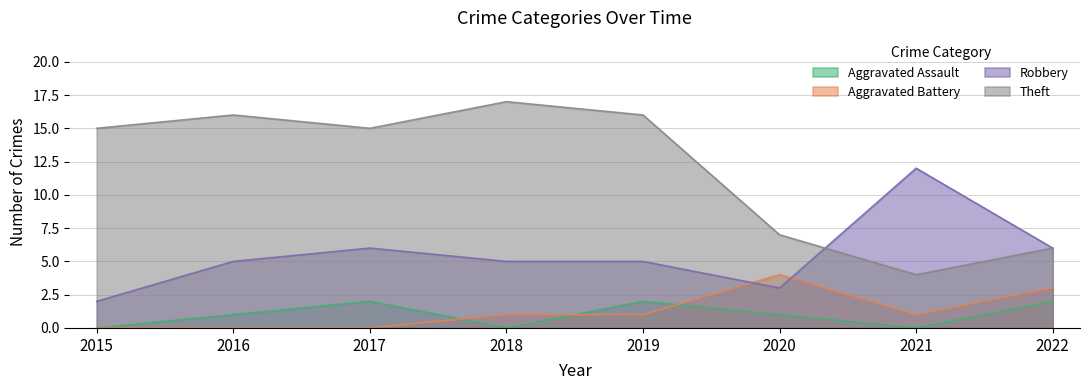

Rank the series at 2018 from lowest to highest value.

Aggravated Assault, Aggravated Battery, Robbery, Theft